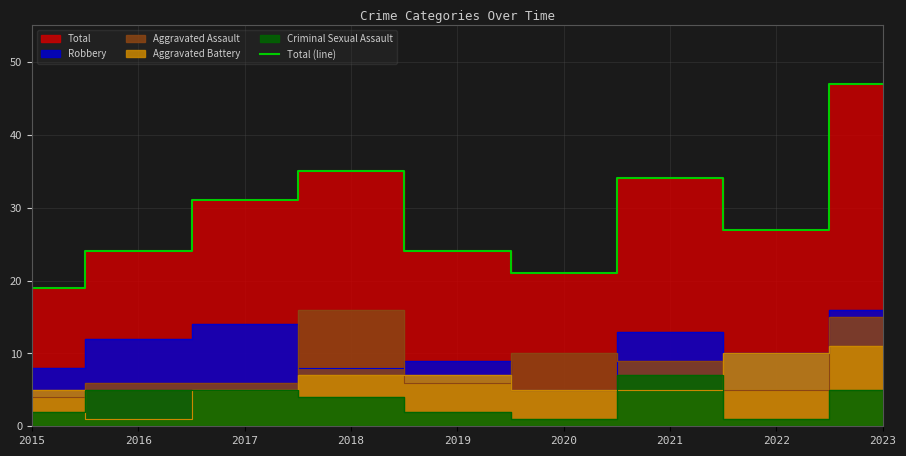

List the labels in order of value, smallest first.

2015, 2020, 2016, 2019, 2022, 2017, 2021, 2018, 2023